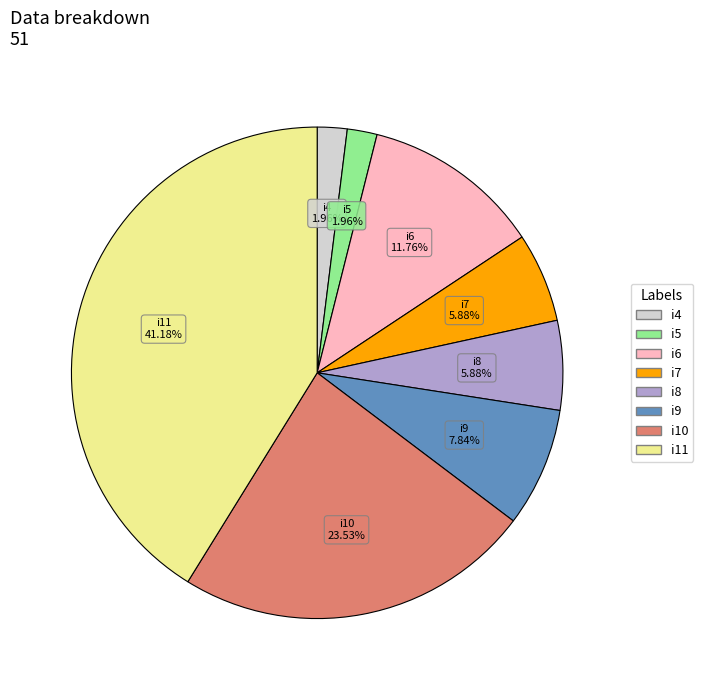

To the nearest percent, what is the difference between the largest and smallest slice percentages?

39%